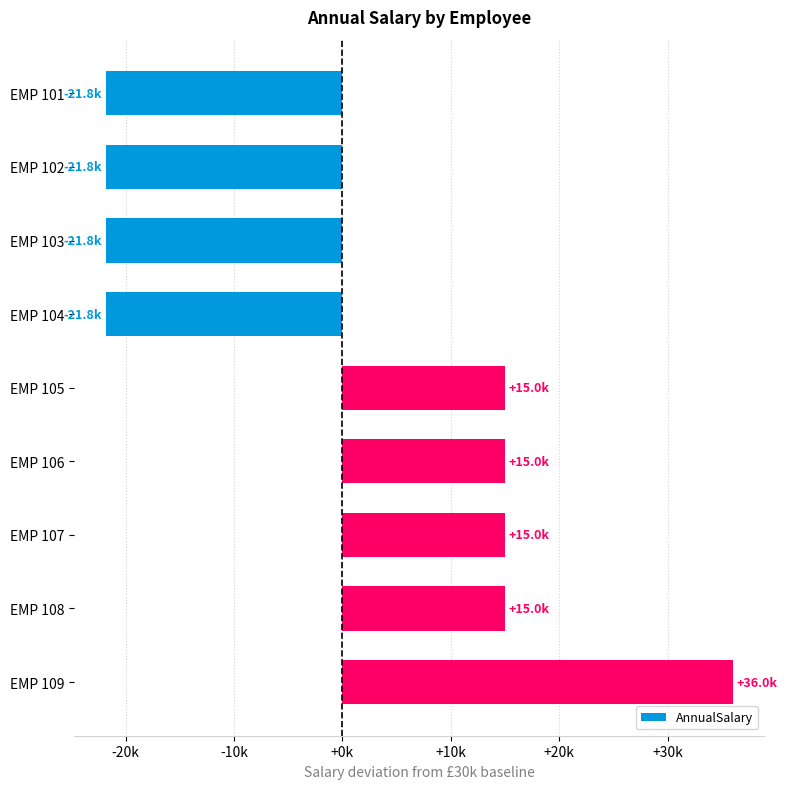

Does the chart contain any negative values?

Yes